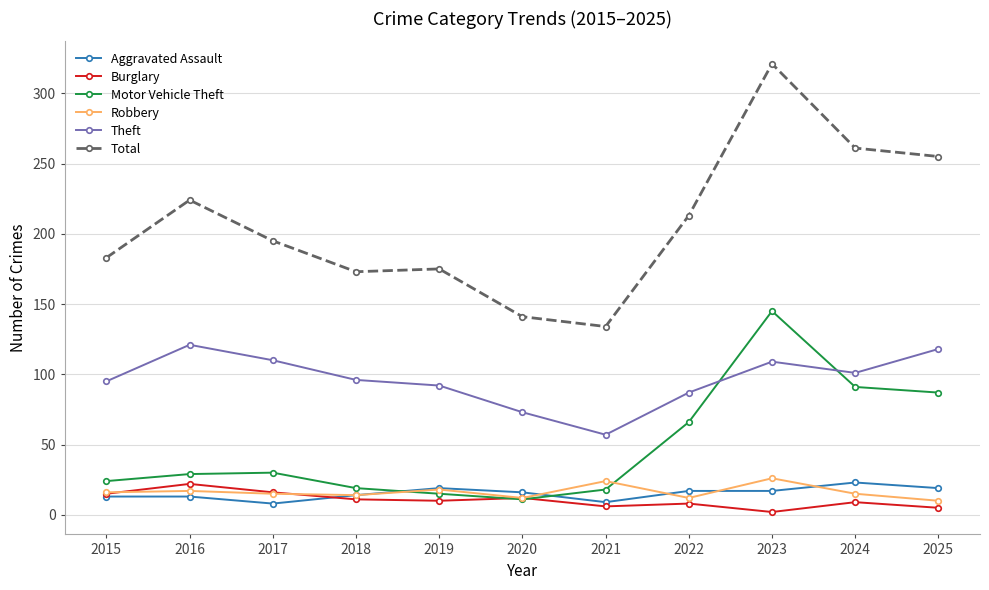

What is the difference between the second highest and minimum values in the Robbery series?

14